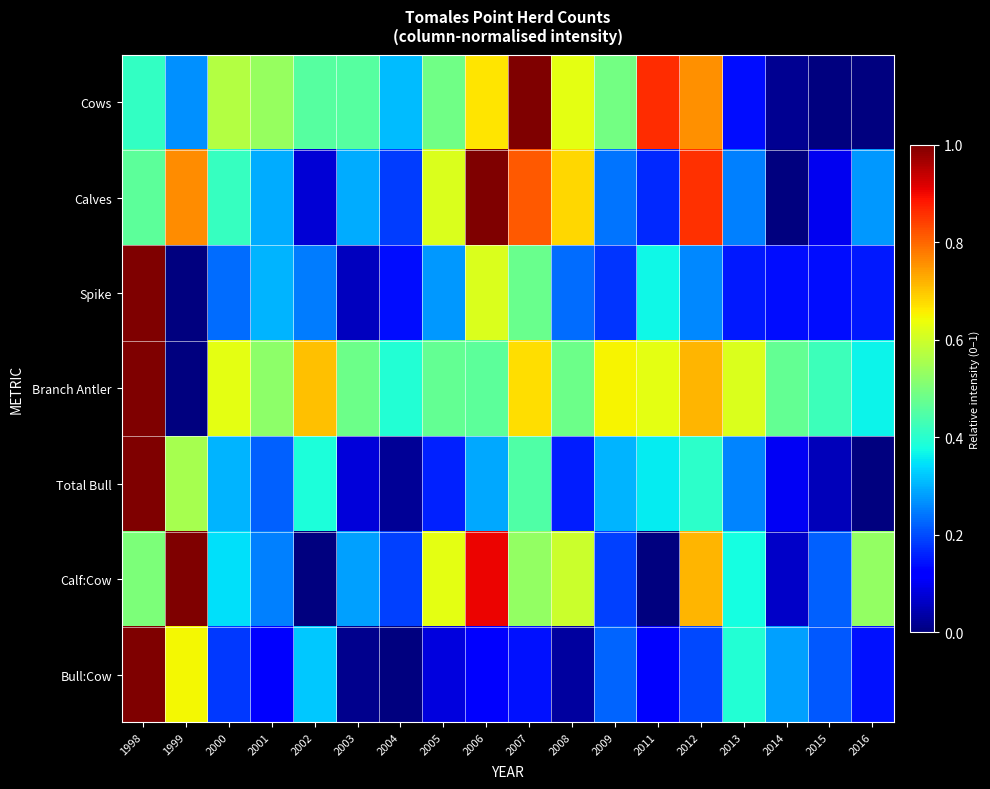

Reading left to right, list all the values displayed in this chart.

Cows: 1998=0.4	1999=0.3	2000=0.6	2001=0.5	2002=0.5	2003=0.5	2004=0.3	2005=0.5	2006=0.7	2007=1.0	2008=0.6	2009=0.5	2011=0.9	2012=0.8	2013=0.1	2014=0.0	2015=0.0	2016=0.0
Calves: 1998=0.5	1999=0.8	2000=0.4	2001=0.3	2002=0.1	2003=0.3	2004=0.2	2005=0.6	2006=1.0	2007=0.8	2008=0.7	2009=0.2	2011=0.2	2012=0.9	2013=0.3	2014=0.0	2015=0.1	2016=0.3
Spike: 1998=1.0	1999=0.0	2000=0.2	2001=0.3	2002=0.2	2003=0.1	2004=0.1	2005=0.3	2006=0.6	2007=0.5	2008=0.2	2009=0.2	2011=0.4	2012=0.3	2013=0.2	2014=0.1	2015=0.1	2016=0.2
Branch Antler: 1998=1.0	1999=0.0	2000=0.6	2001=0.5	2002=0.7	2003=0.5	2004=0.4	2005=0.5	2006=0.5	2007=0.7	2008=0.5	2009=0.7	2011=0.6	2012=0.7	2013=0.6	2014=0.5	2015=0.4	2016=0.4
Total Bull: 1998=1.0	1999=0.6	2000=0.3	2001=0.2	2002=0.4	2003=0.1	2004=0.0	2005=0.2	2006=0.3	2007=0.4	2008=0.2	2009=0.3	2011=0.4	2012=0.4	2013=0.3	2014=0.1	2015=0.1	2016=0.0
Calf:Cow: 1998=0.5	1999=1.0	2000=0.3	2001=0.3	2002=0.0	2003=0.3	2004=0.2	2005=0.6	2006=0.9	2007=0.5	2008=0.6	2009=0.2	2011=0.0	2012=0.7	2013=0.4	2014=0.1	2015=0.2	2016=0.5
Bull:Cow: 1998=1.0	1999=0.6	2000=0.2	2001=0.1	2002=0.3	2003=0.0	2004=0.0	2005=0.1	2006=0.1	2007=0.1	2008=0.0	2009=0.2	2011=0.1	2012=0.2	2013=0.4	2014=0.3	2015=0.2	2016=0.1